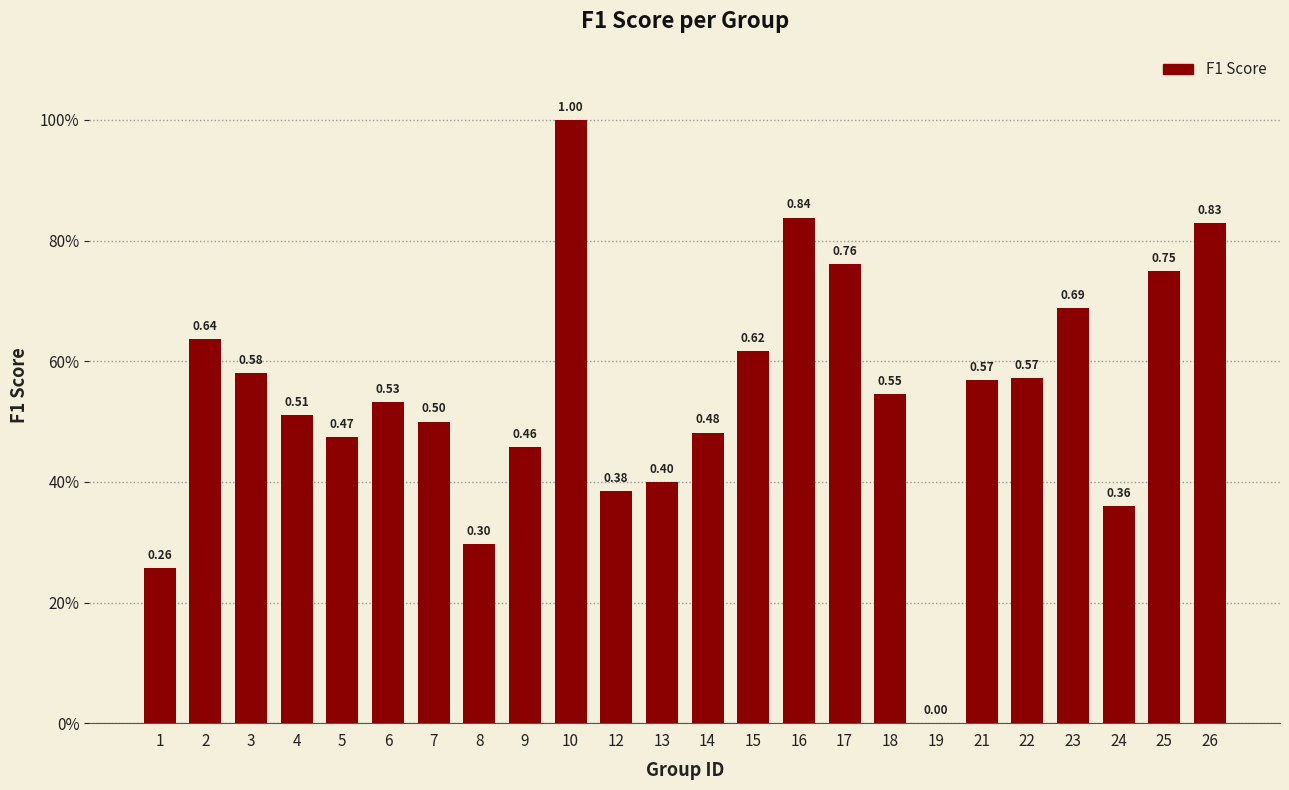

Reading right to left, extract all data points from this chart.

0.8	0.8	0.4	0.7	0.6	0.6	0.0	0.5	0.8	0.8	0.6	0.5	0.4	0.4	1.0	0.5	0.3	0.5	0.5	0.5	0.5	0.6	0.6	0.3